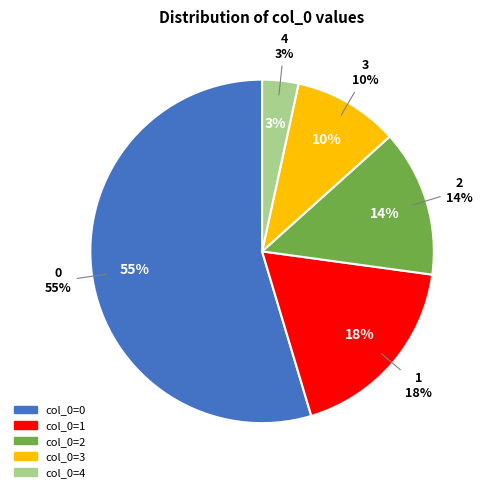

Is 2 the majority of the pie?

No